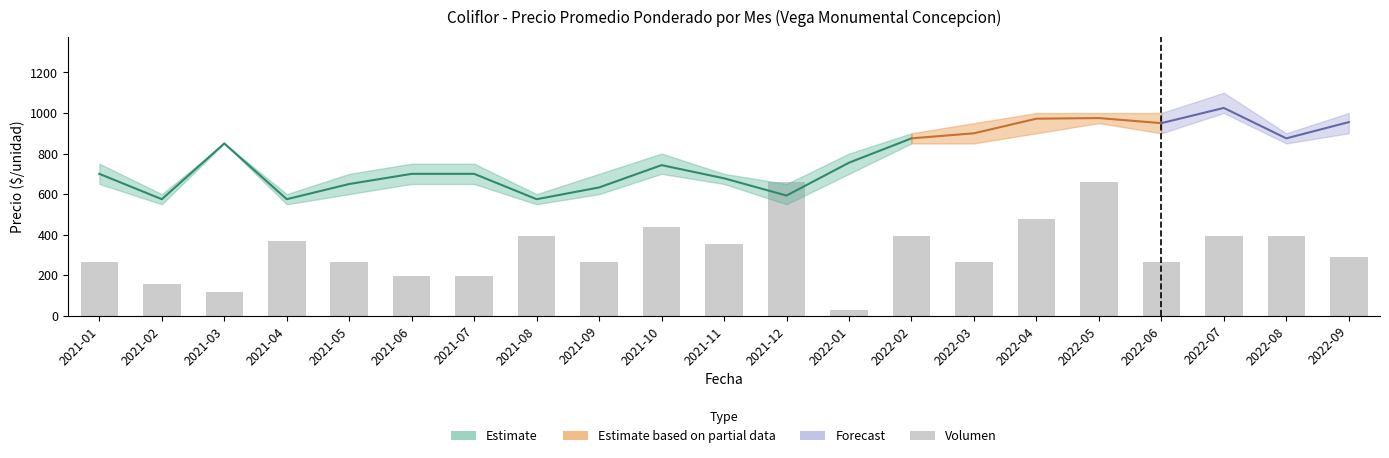

Count the number of values greater than 290.

11